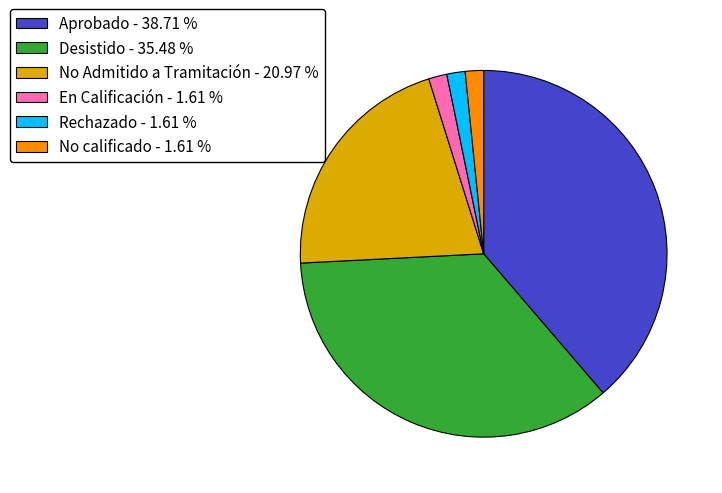

What is the largest slice in the pie chart?

Aprobado - 38.71 %